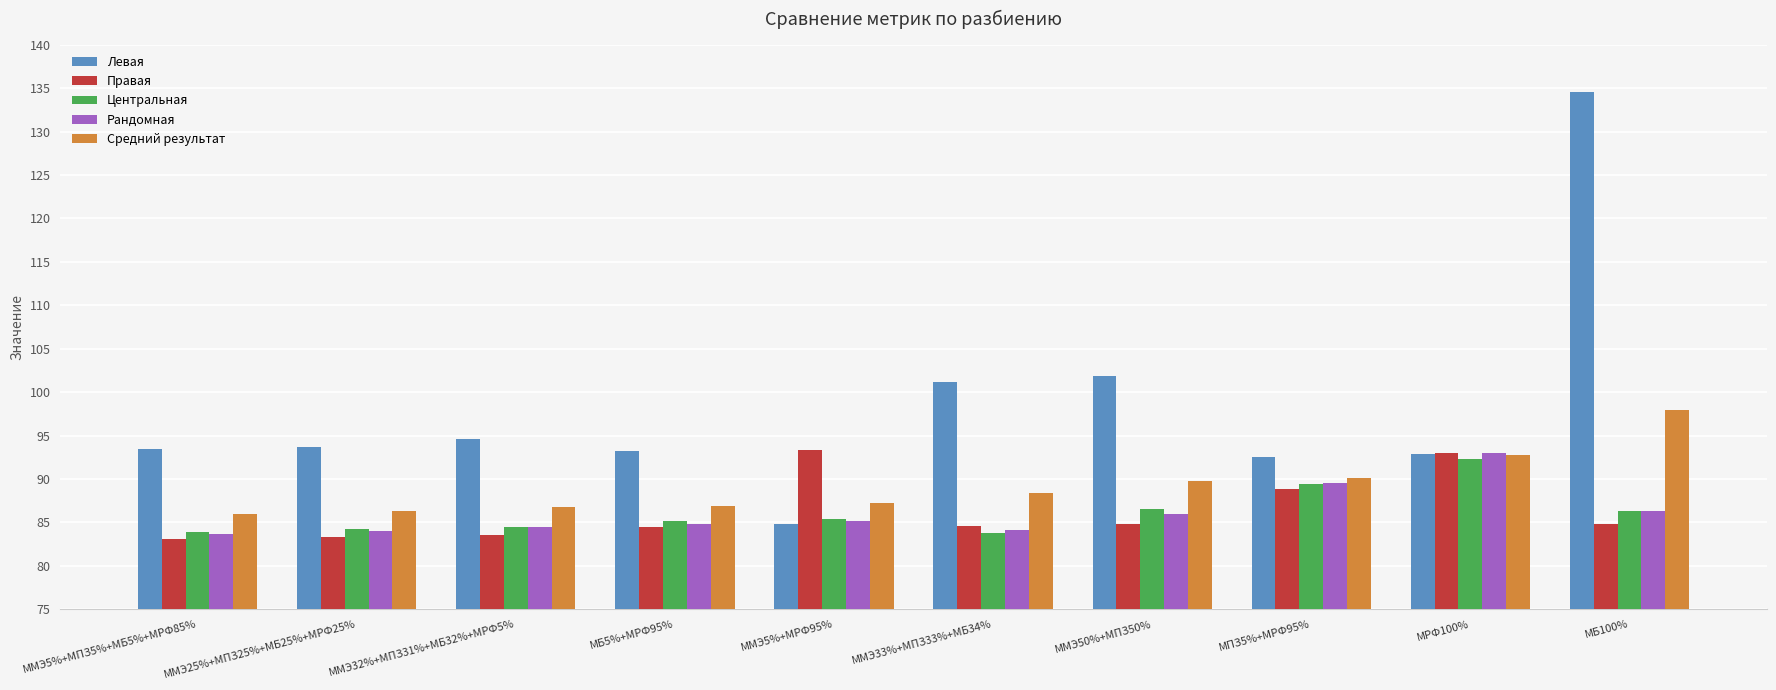

What is the sum of the Средний результат values at ММЭ5%+МРФ95% and ММЭ33%+МПЗ33%+МБ34%?

175.6